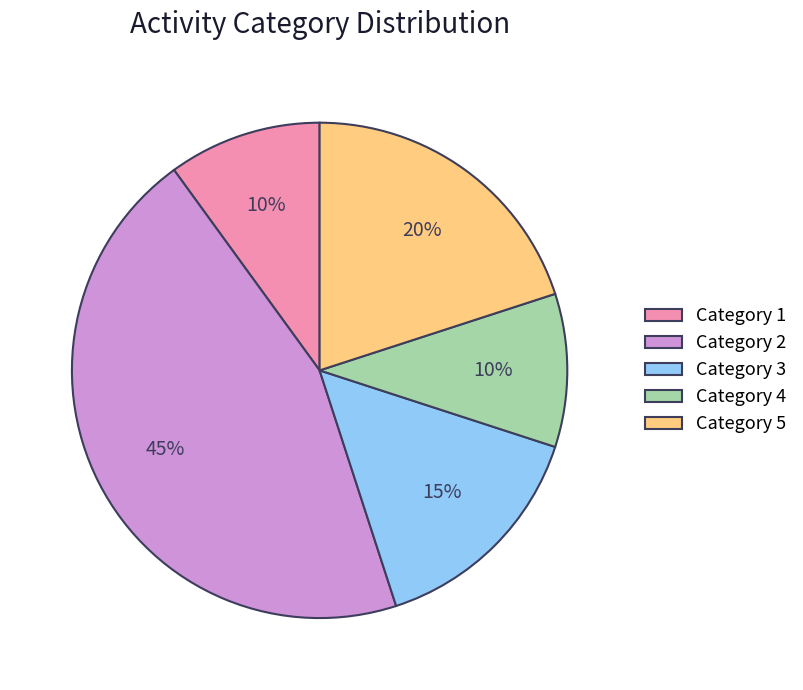

Between Category 2 and Category 5, which is larger?

Category 2